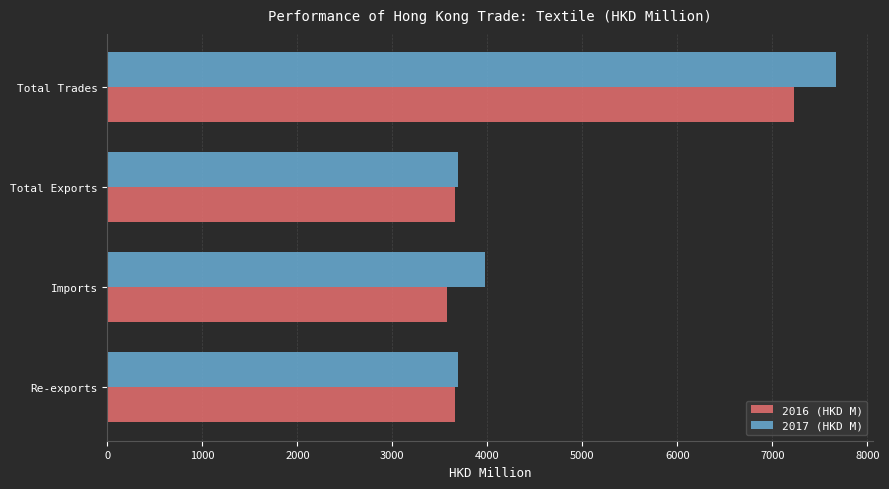

The 2017 (HKD M) series shows 7674.6 at Total Trades. True or false?

True